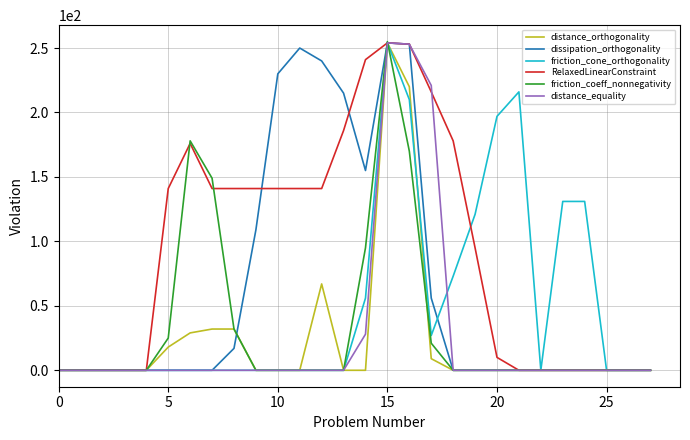

Which series has the largest total across all categories?

RelaxedLinearConstraint